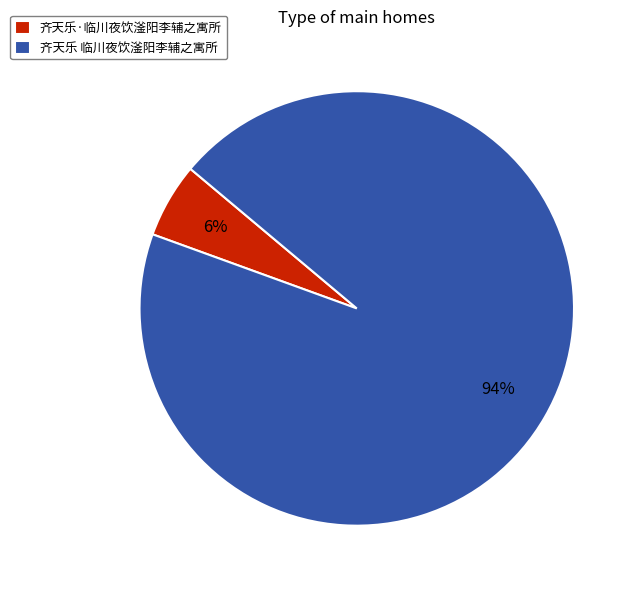

What is the smallest slice in the pie chart?

齐天乐·临川夜饮滏阳李辅之寓所